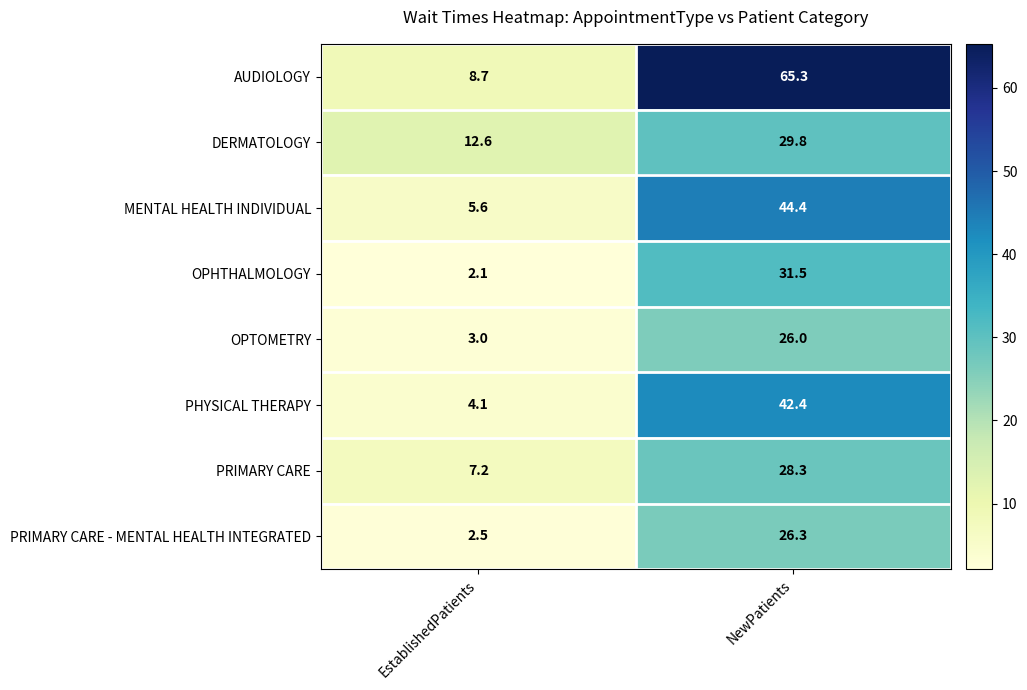

Reading left to right, what are all the values shown in this chart?

AUDIOLOGY: 8.7	65.3
DERMATOLOGY: 12.6	29.8
MENTAL HEALTH INDIVIDUAL: 5.6	44.4
OPHTHALMOLOGY: 2.1	31.5
OPTOMETRY: 3.0	26.0
PHYSICAL THERAPY: 4.1	42.4
PRIMARY CARE: 7.2	28.3
PRIMARY CARE - MENTAL HEALTH INTEGRATED: 2.5	26.3